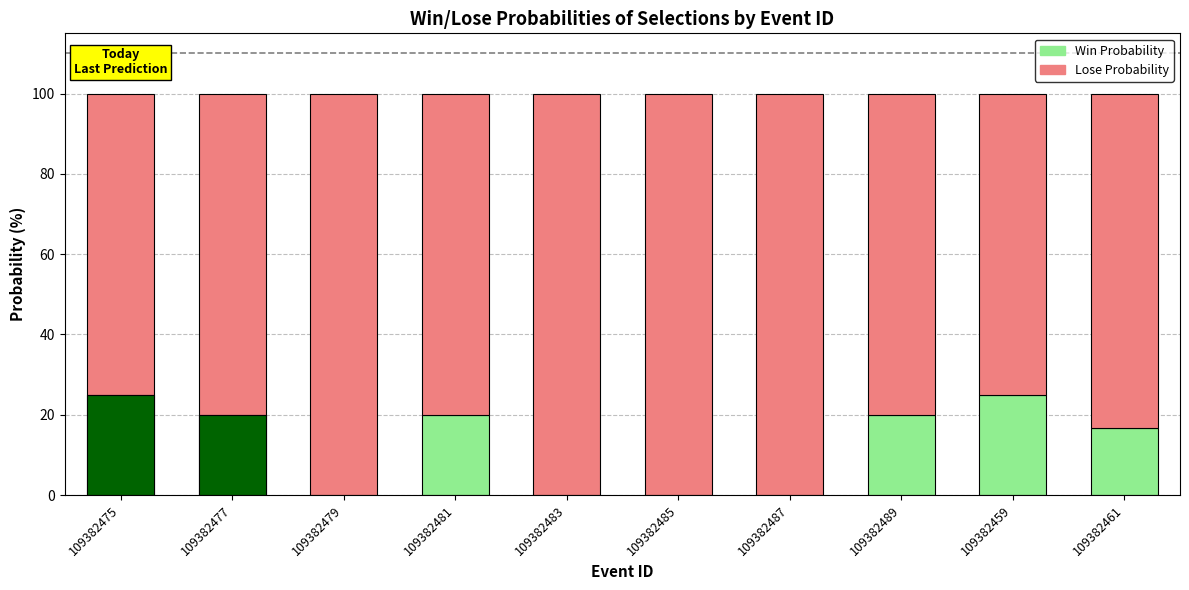

Count the Lose Probability values in the range 80 to 100.

8